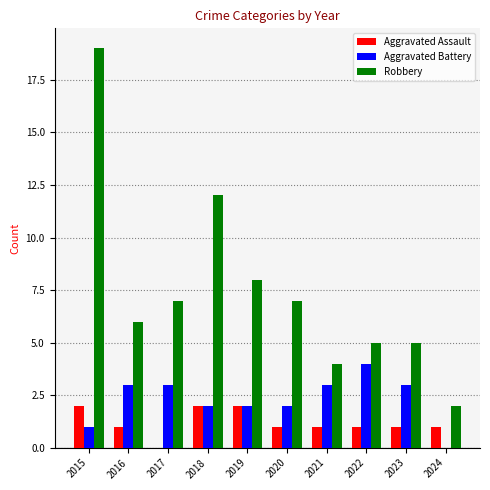

At which label does Robbery reach its peak?

2015